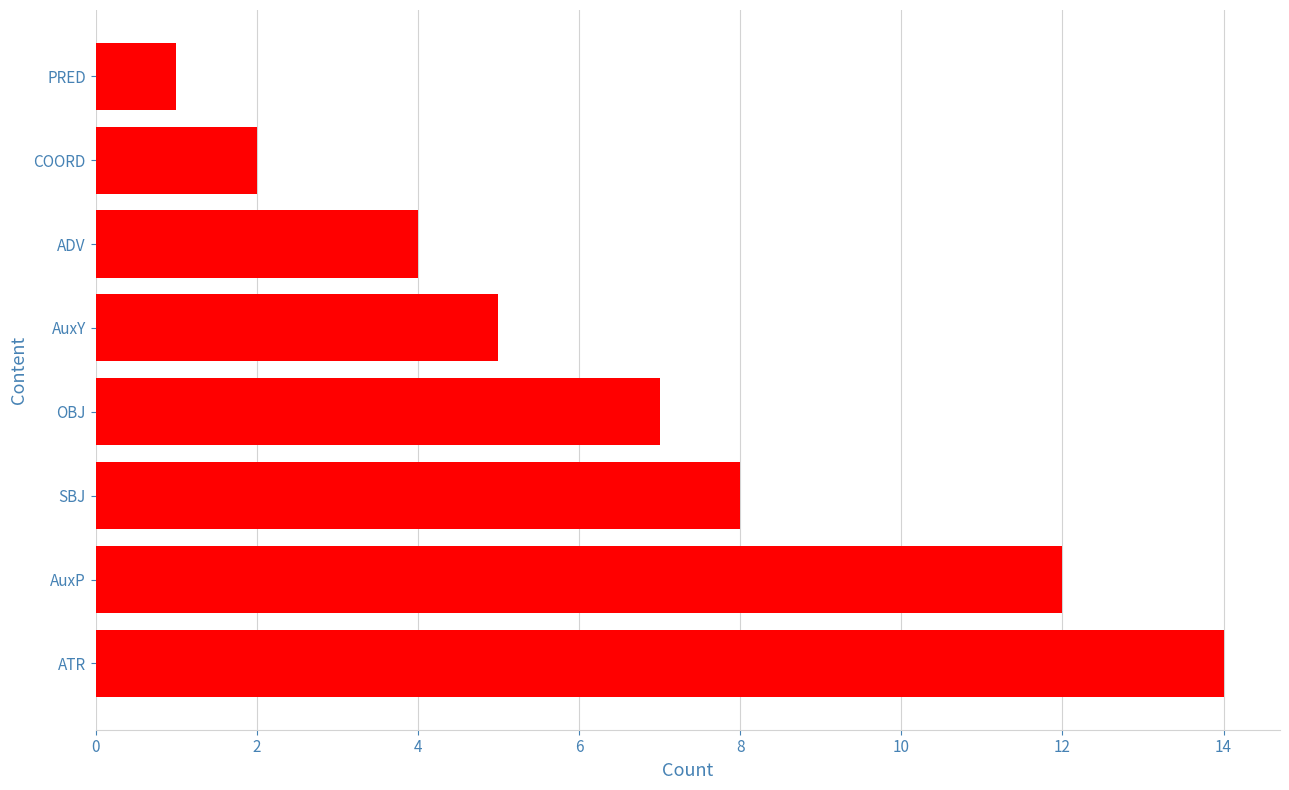

List the labels in order of value, largest first.

ATR, AuxP, SBJ, OBJ, AuxY, ADV, COORD, PRED